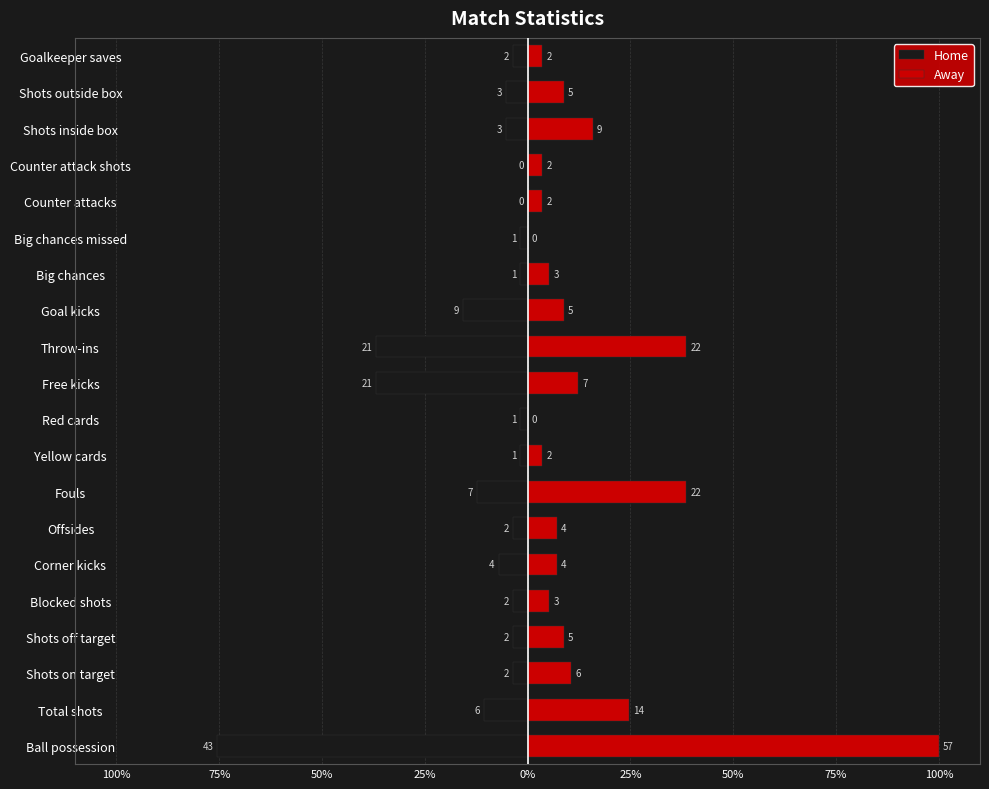

Which series has the largest total across all categories?

Away